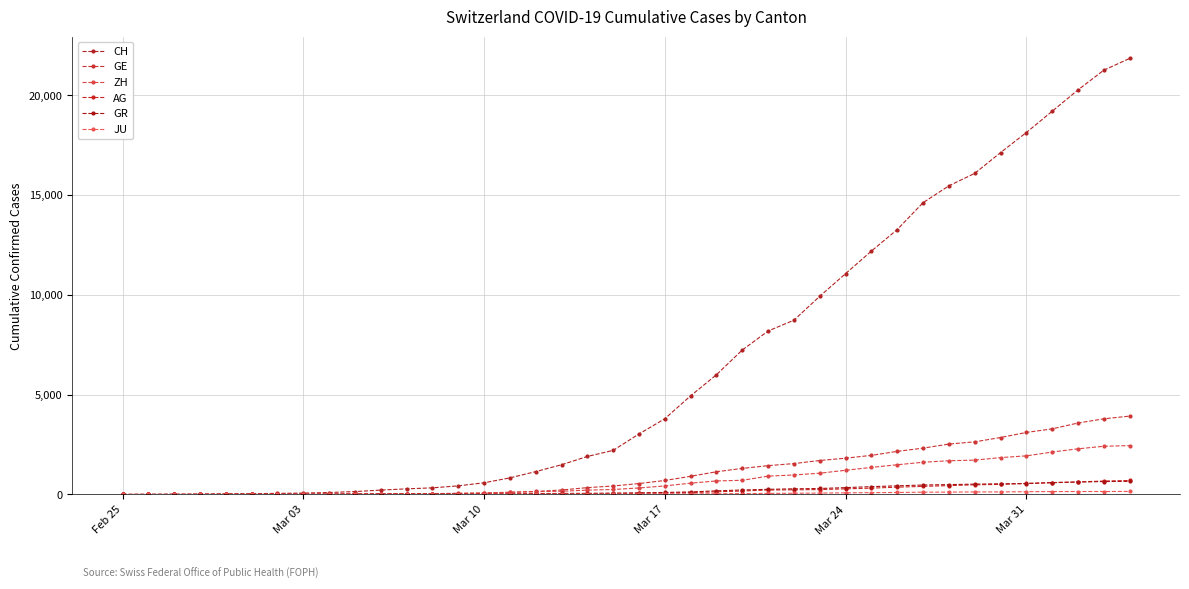

Which series has the largest range (max minus min)?

CH